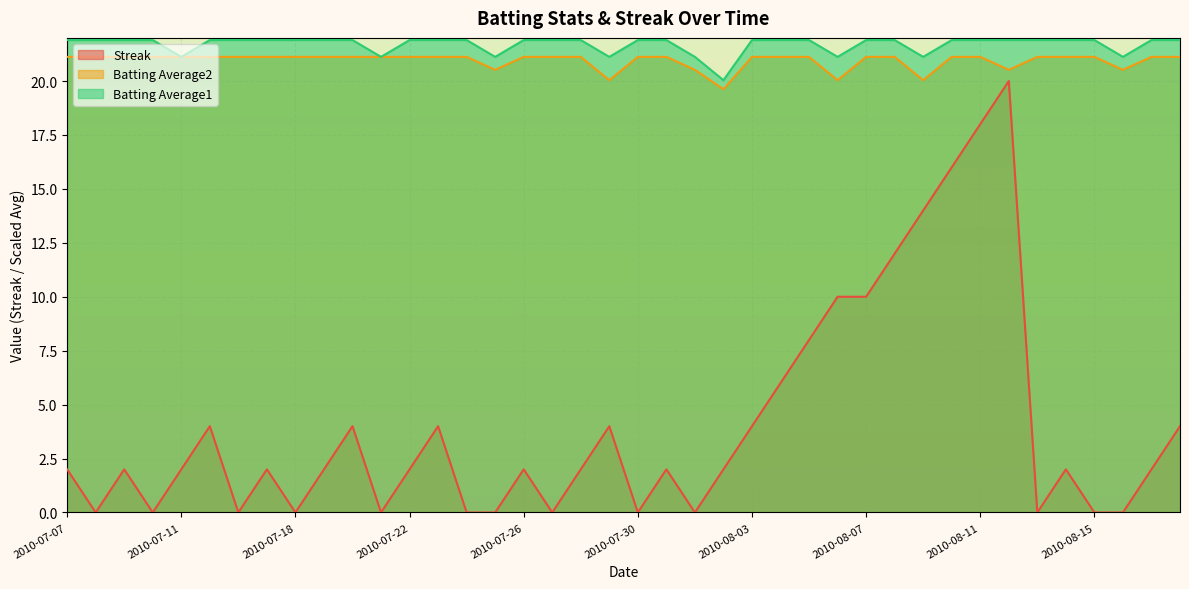

What is the sum of the Batting Average1 values at 2010-08-13 and 2010-07-10?

43.8